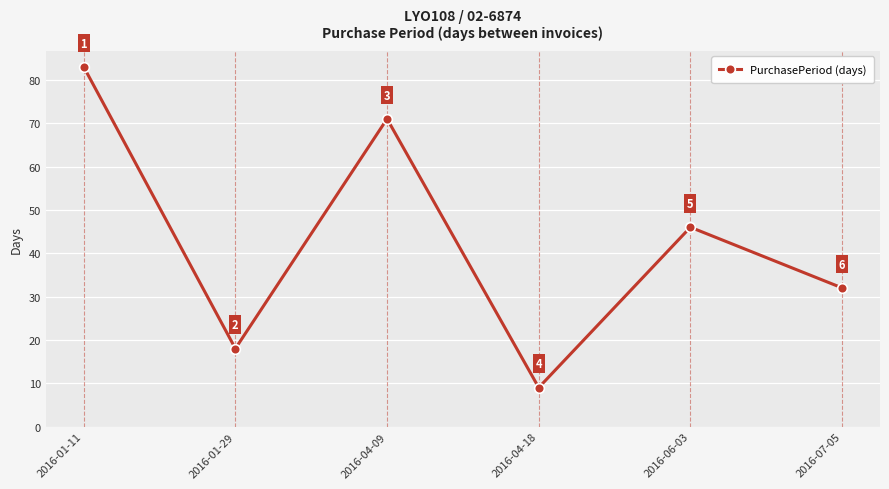

What is the minimum value shown in the chart?

9